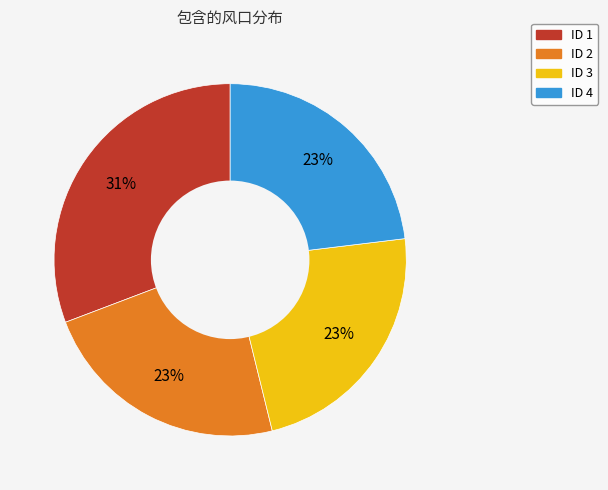

Count the number of slices in the pie.

4